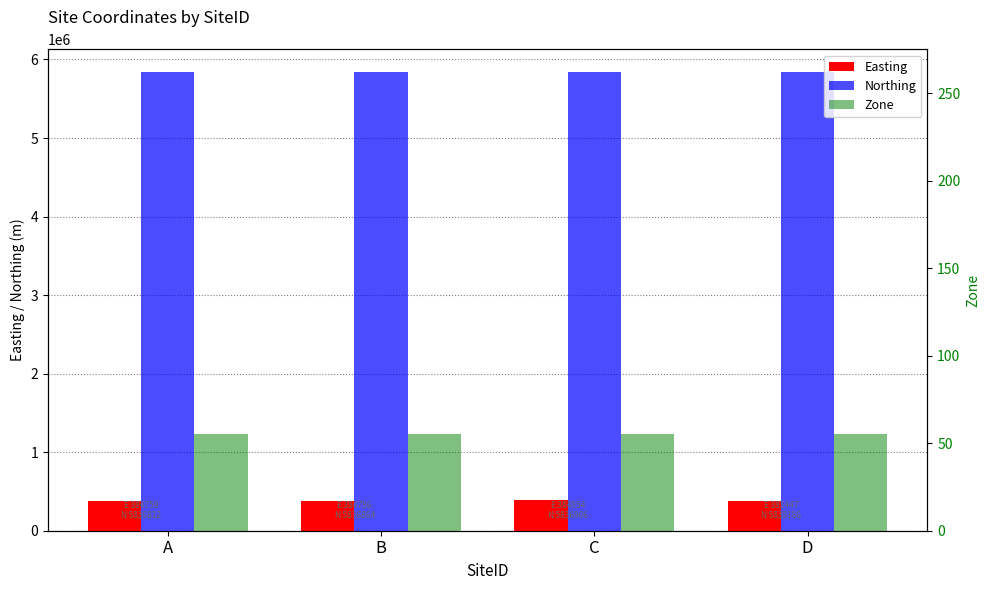

At which label does Easting reach its minimum?

D